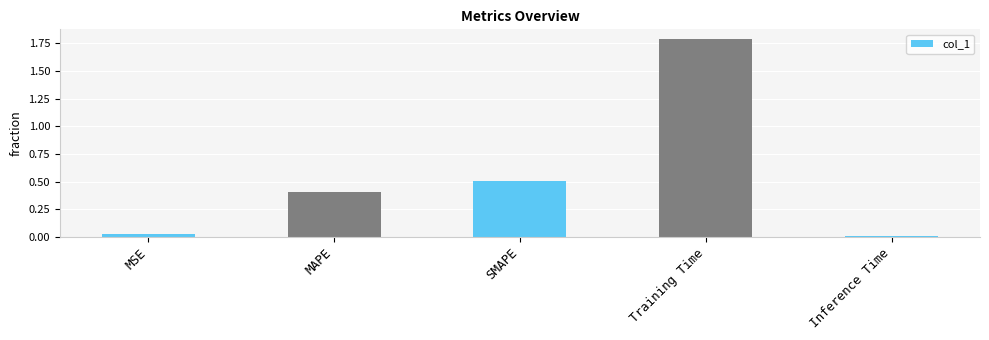

Which category has the highest value across all series?

Training Time